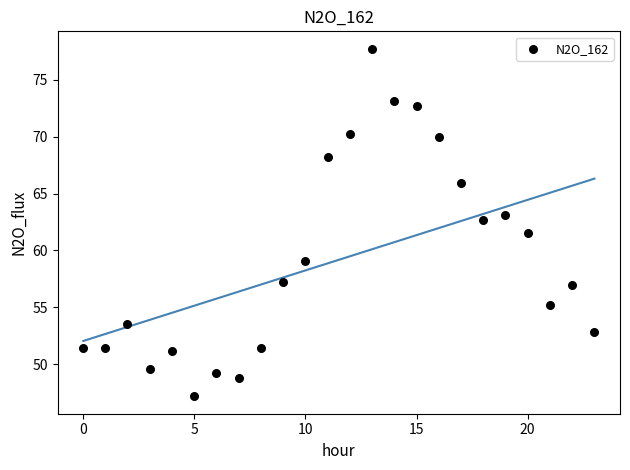

What is the range of X values (max minus min)?

23.0